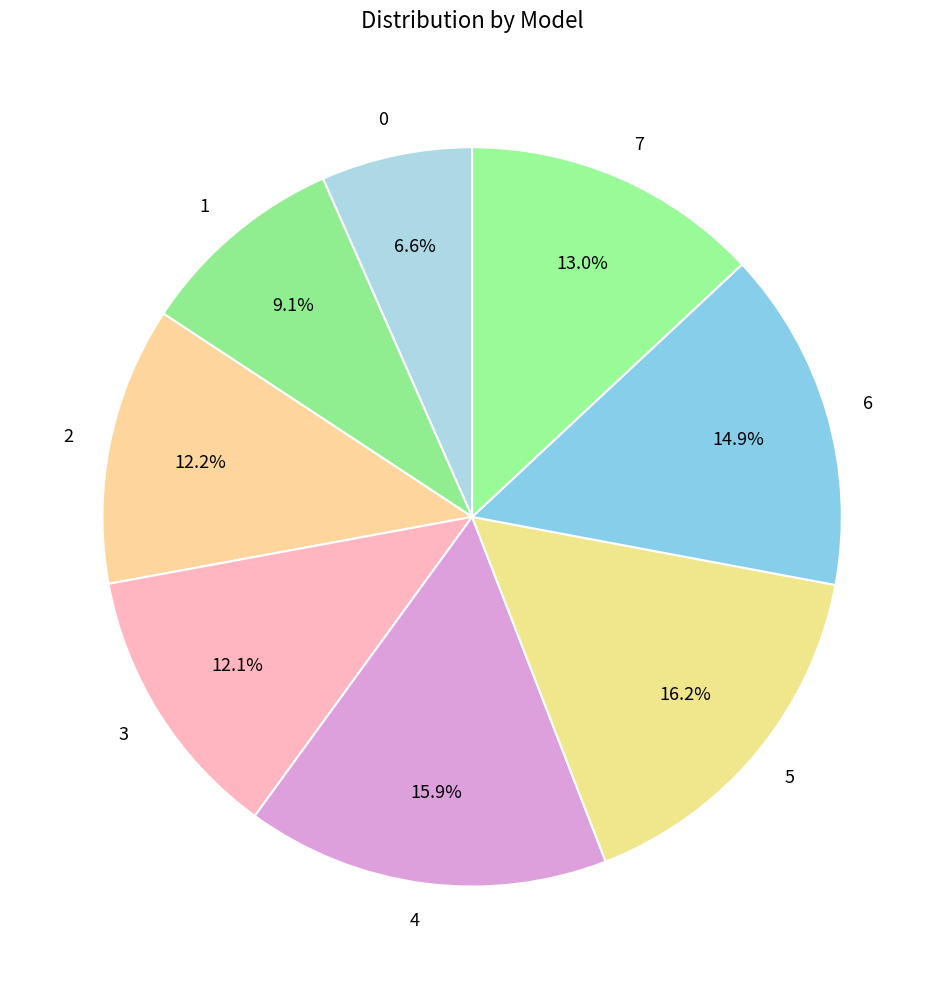

How much of the chart is everything except 7?

87.0%